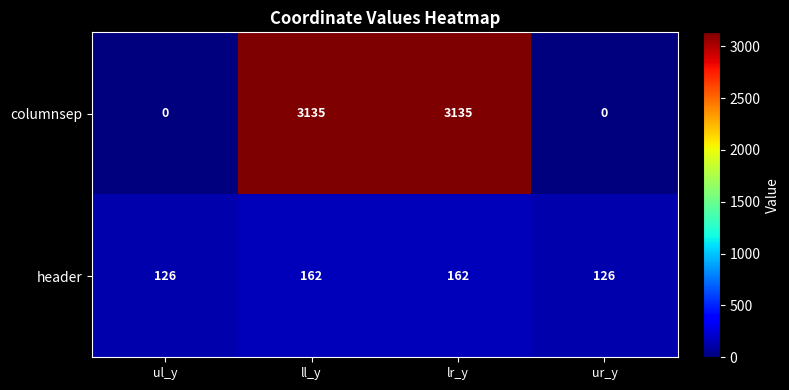

What value does the header series have at lr_y, to the nearest 5?

160